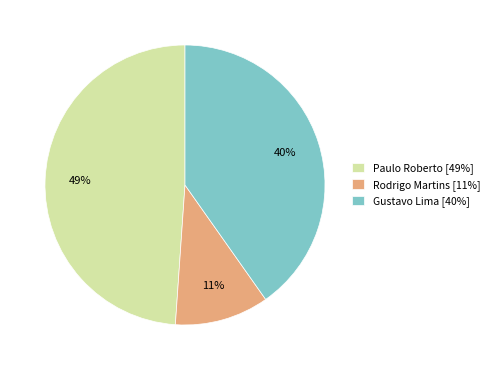

Approximately how many times larger is the value at Paulo Roberto [49%] compared to Rodrigo Martins [11%]?

4.5